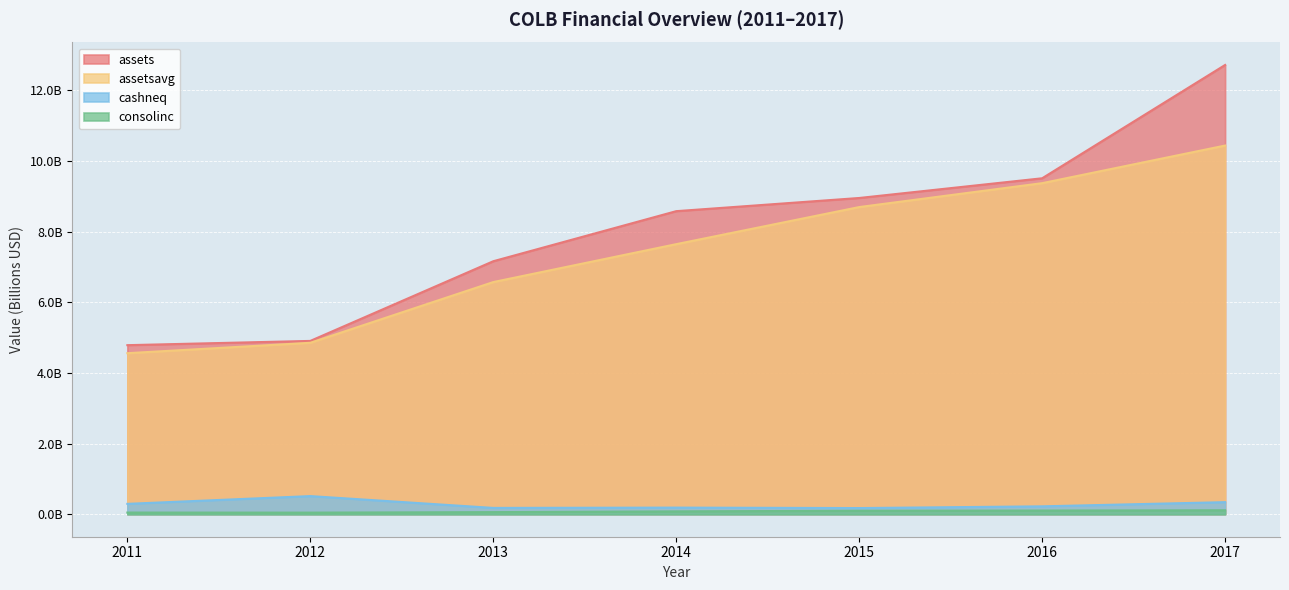

The value of consolinc at 2015 is 0.1. True or false?

True